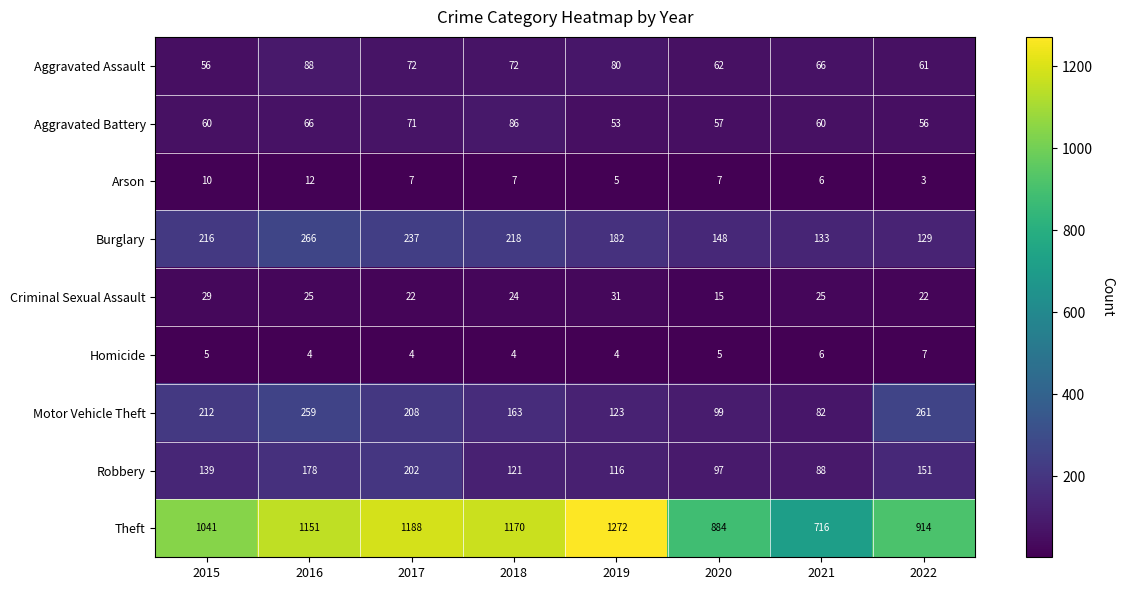

What is the difference between the maximum and minimum values in the Aggravated Battery series?

33